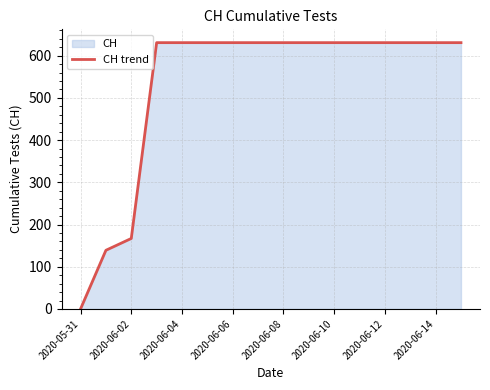

What is the difference between the maximum and minimum values?

631